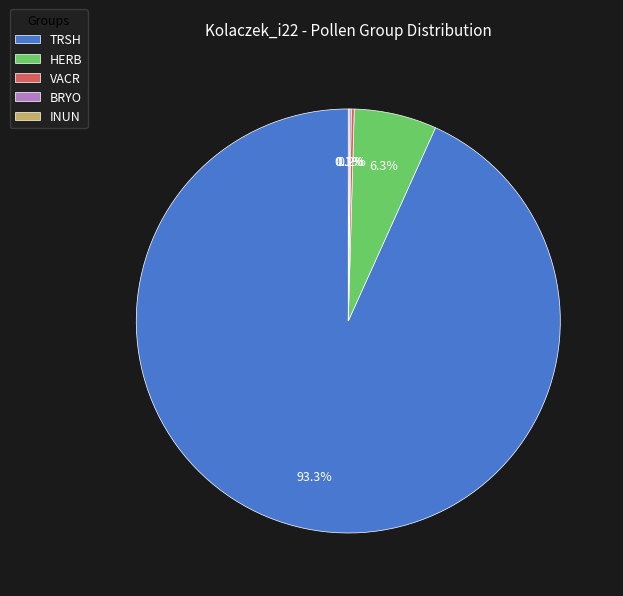

What percentage do TRSH and HERB together represent?

99.6%